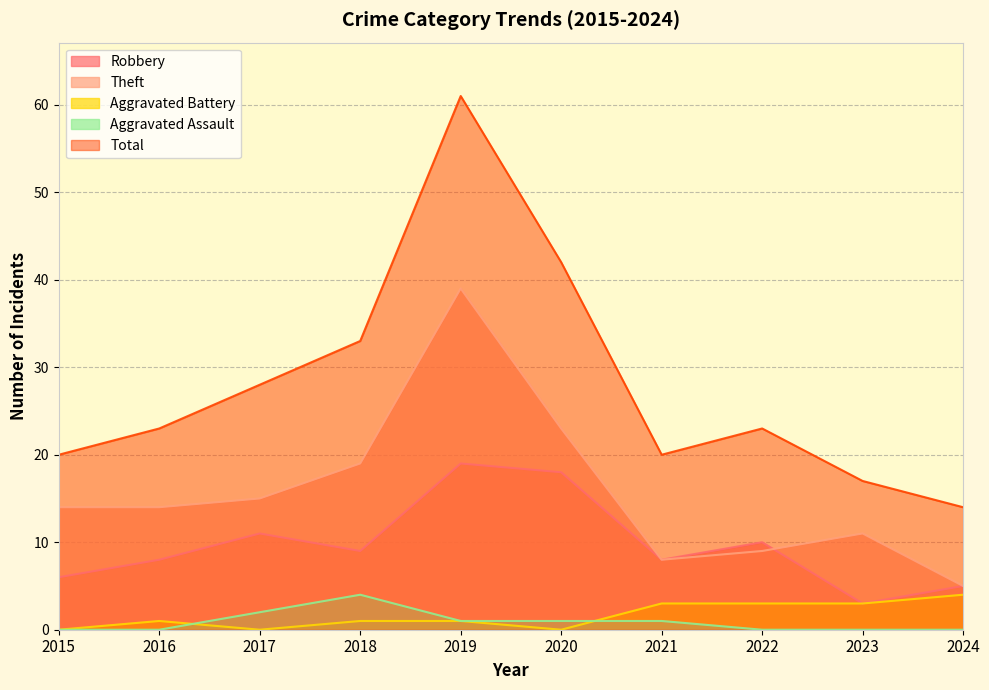

Where is the first local maximum for Aggravated Battery?

2016